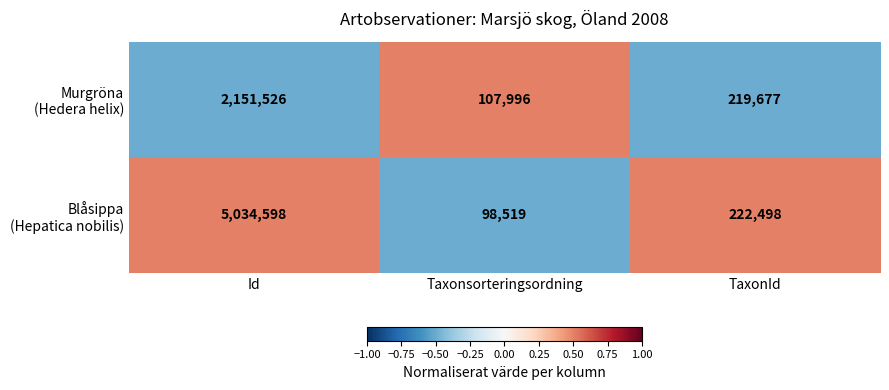

Count the number of data series in this chart.

2